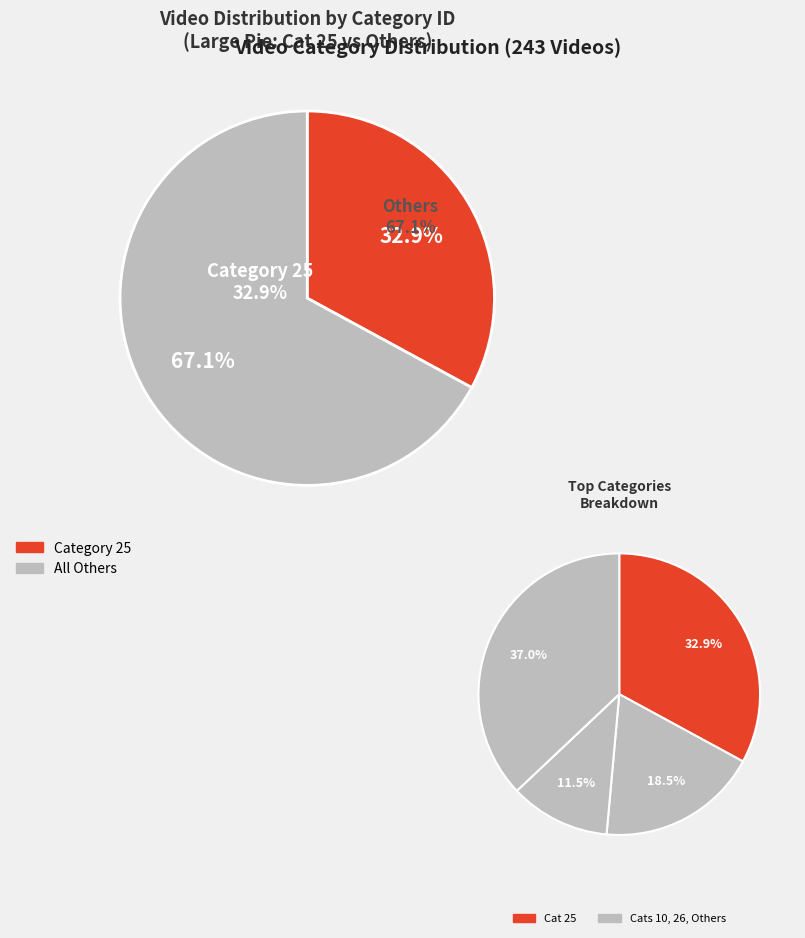

To the nearest percent, what is the difference between the largest and smallest slice percentages?

25%